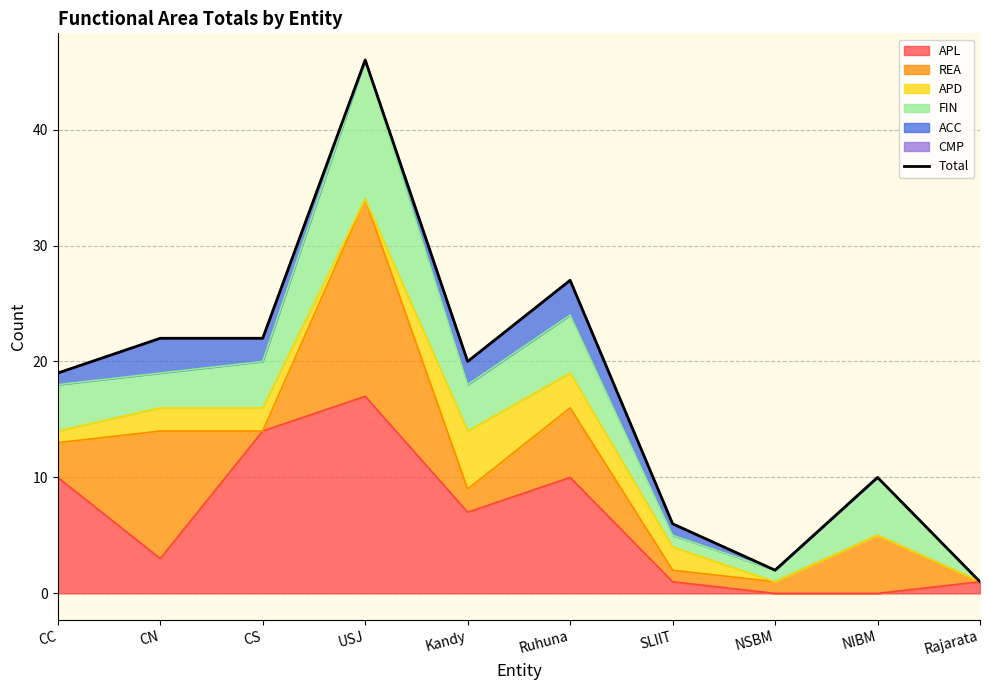

List the labels in order of value, smallest first.

Rajarata, NSBM, SLIIT, NIBM, CC, Kandy, CN, CS, Ruhuna, USJ